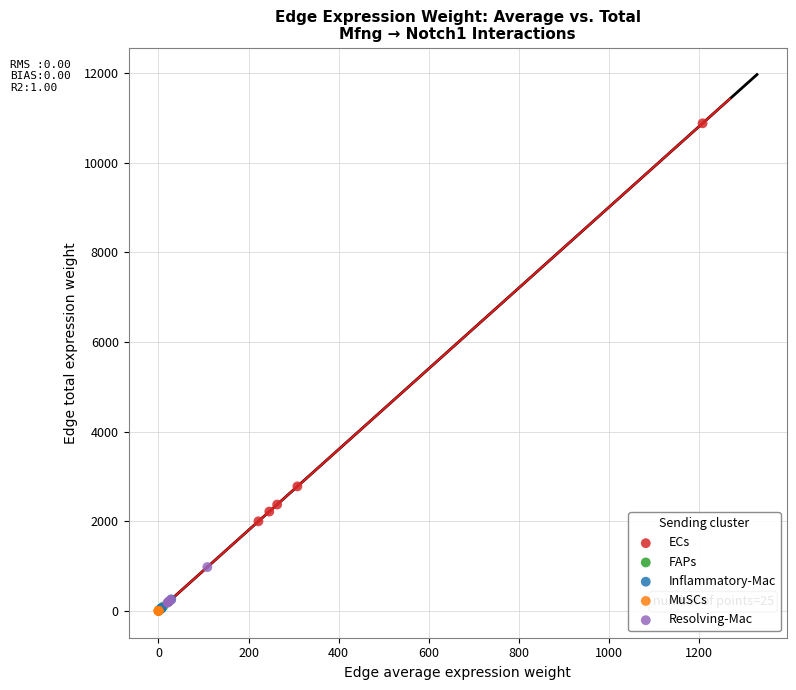

Which series contains the highest Y value?

ECs